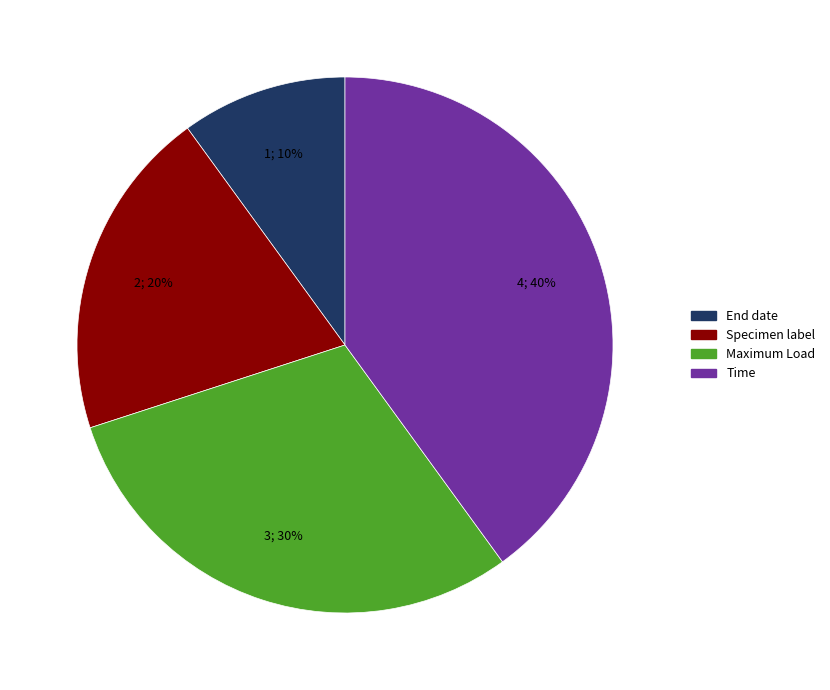

Does Specimen label represent more than half of the total?

No